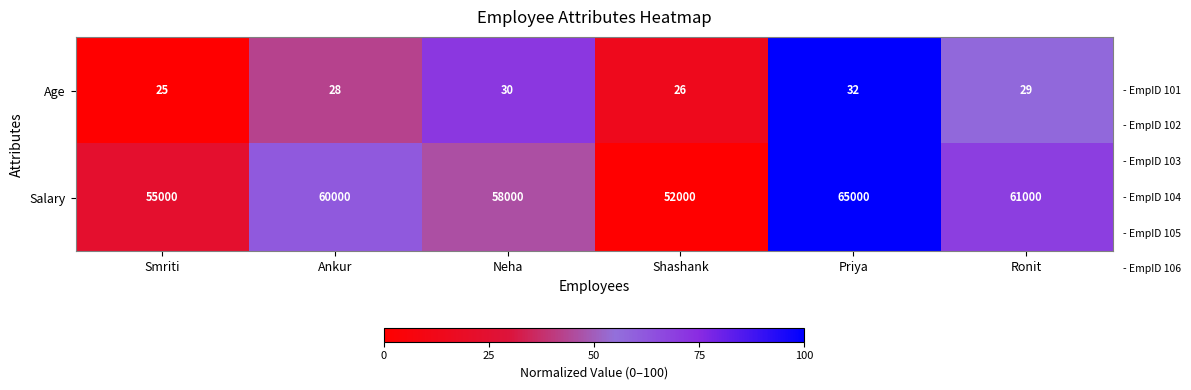

At Smriti, list the series in order from largest to smallest.

Salary, Age